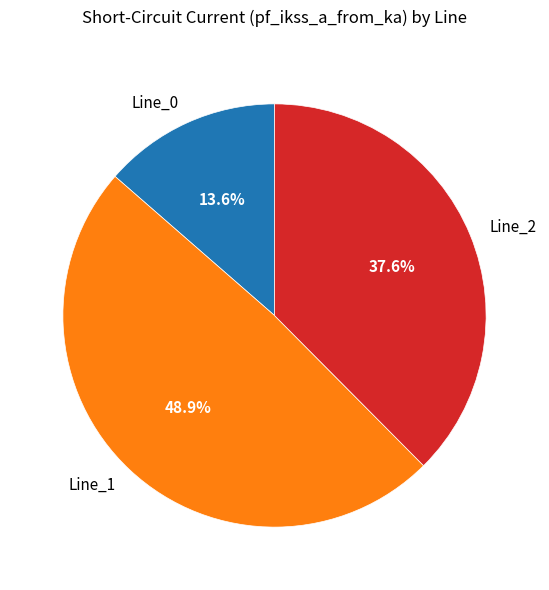

How many segments does this pie chart have?

3